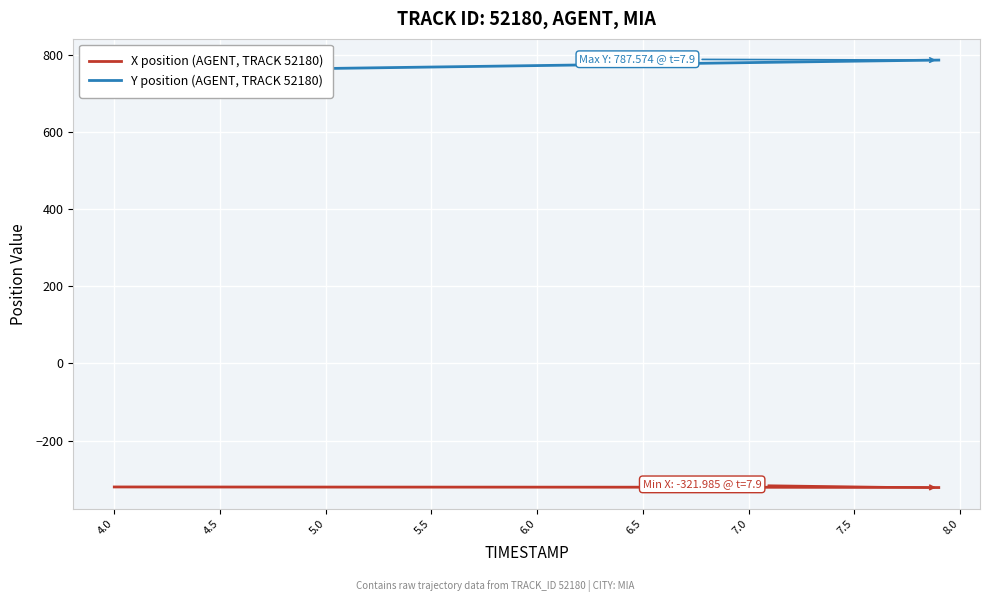

Is the value of Y position (AGENT, TRACK 52180) at 26 greater than the value of X position (AGENT, TRACK 52180) at 38?

Yes